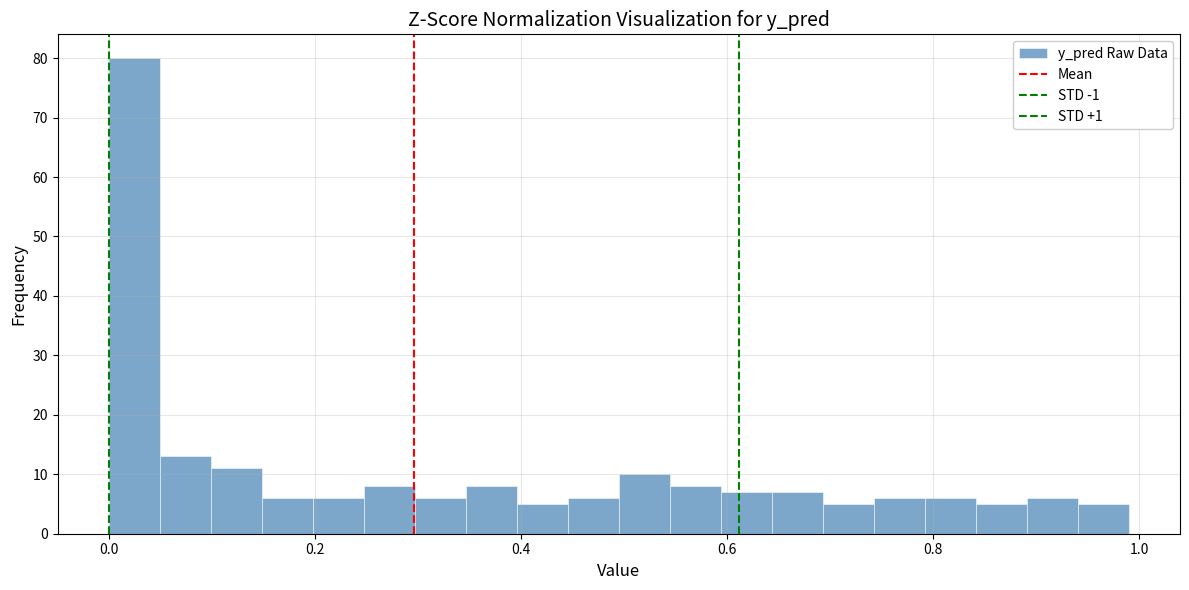

Read against the x-axis, roughly where is the centre of the tallest bar?

0.02